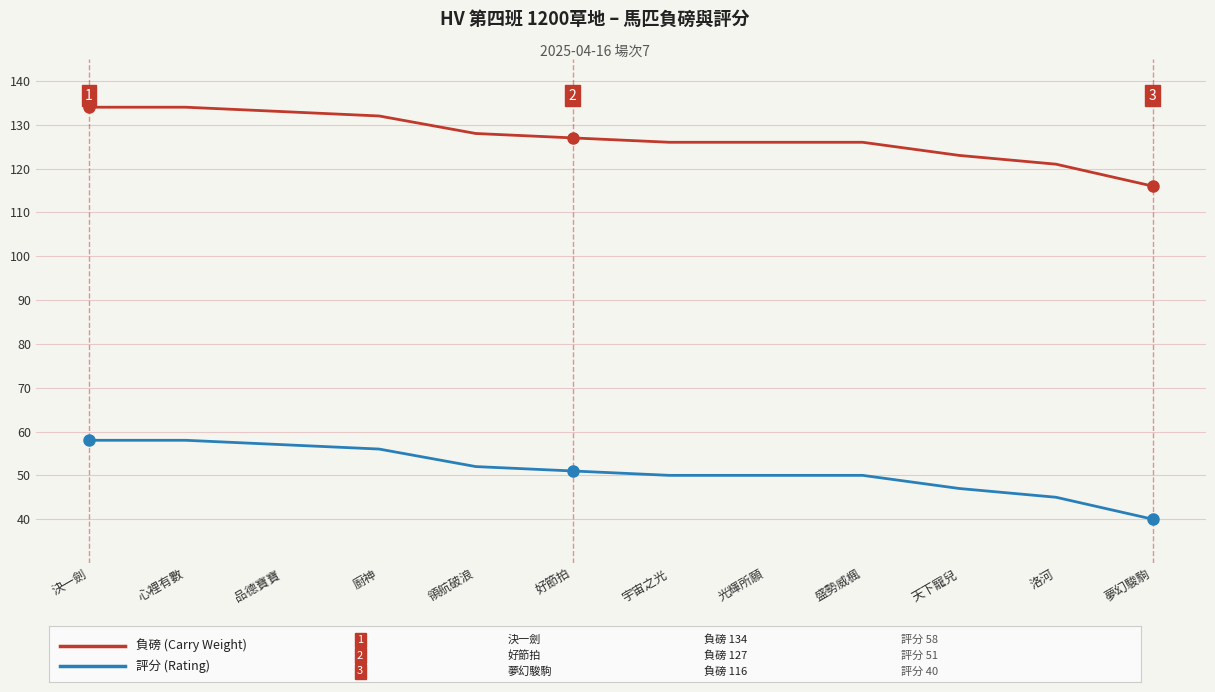

What is the total value across all series at 天下寵兒?

170